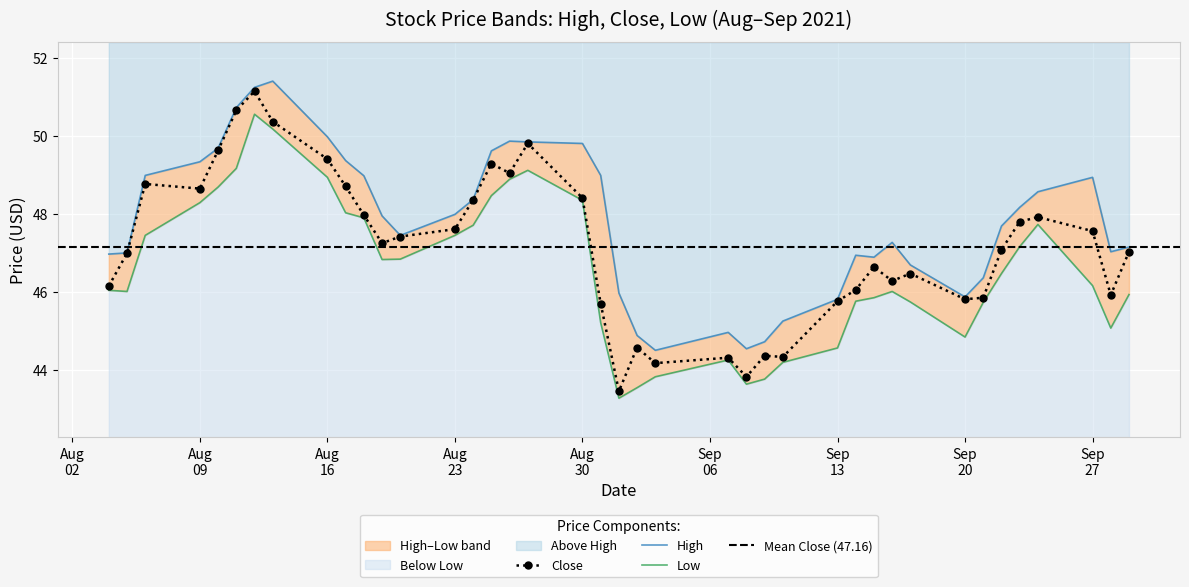

What is the difference between the maximum and minimum values in the High series?

6.9